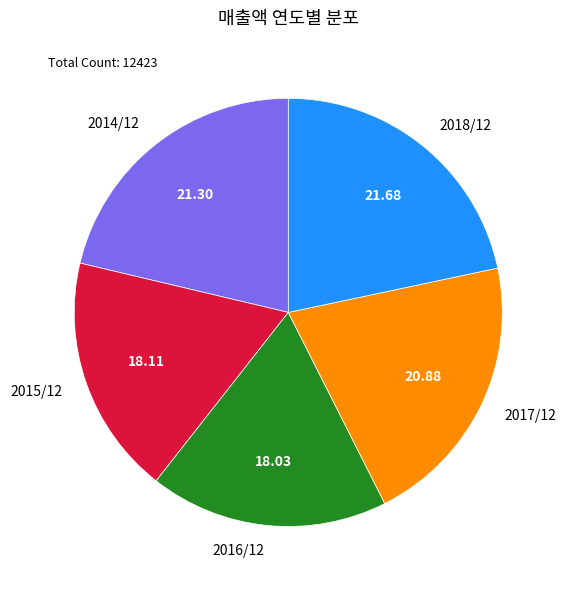

Which has a higher value, 2015/12 or 2018/12?

2018/12